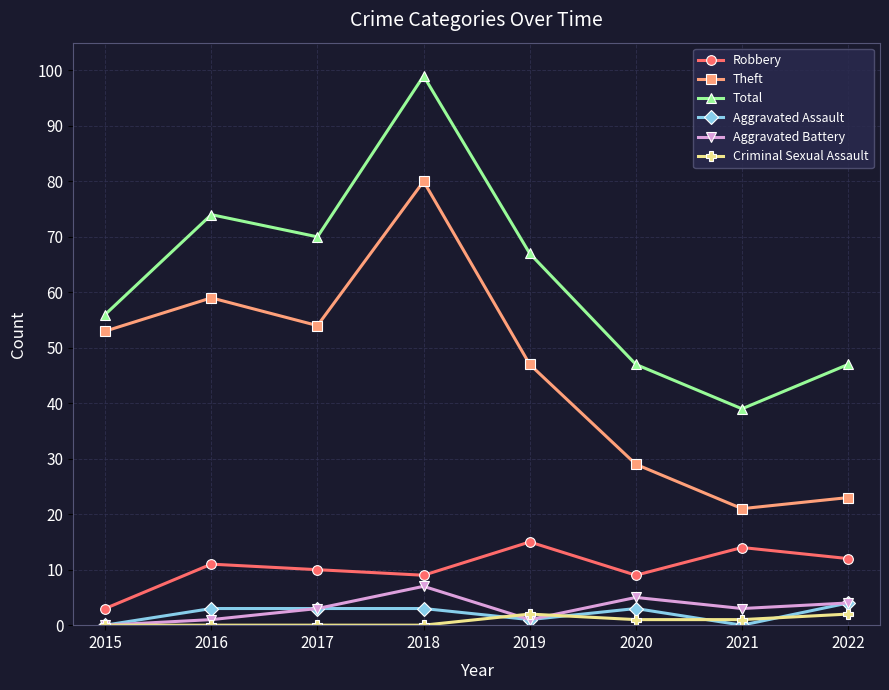

Reading left to right, what are all the values shown in this chart?

Robbery: 2015=3	2016=11	2017=10	2018=9	2019=15	2020=9	2021=14	2022=12
Theft: 2015=53	2016=59	2017=54	2018=80	2019=47	2020=29	2021=21	2022=23
Total: 2015=56	2016=74	2017=70	2018=99	2019=67	2020=47	2021=39	2022=47
Aggravated Assault: 2015=0	2016=3	2017=3	2018=3	2019=1	2020=3	2021=0	2022=4
Aggravated Battery: 2015=0	2016=1	2017=3	2018=7	2019=1	2020=5	2021=3	2022=4
Criminal Sexual Assault: 2015=0	2016=0	2017=0	2018=0	2019=2	2020=1	2021=1	2022=2